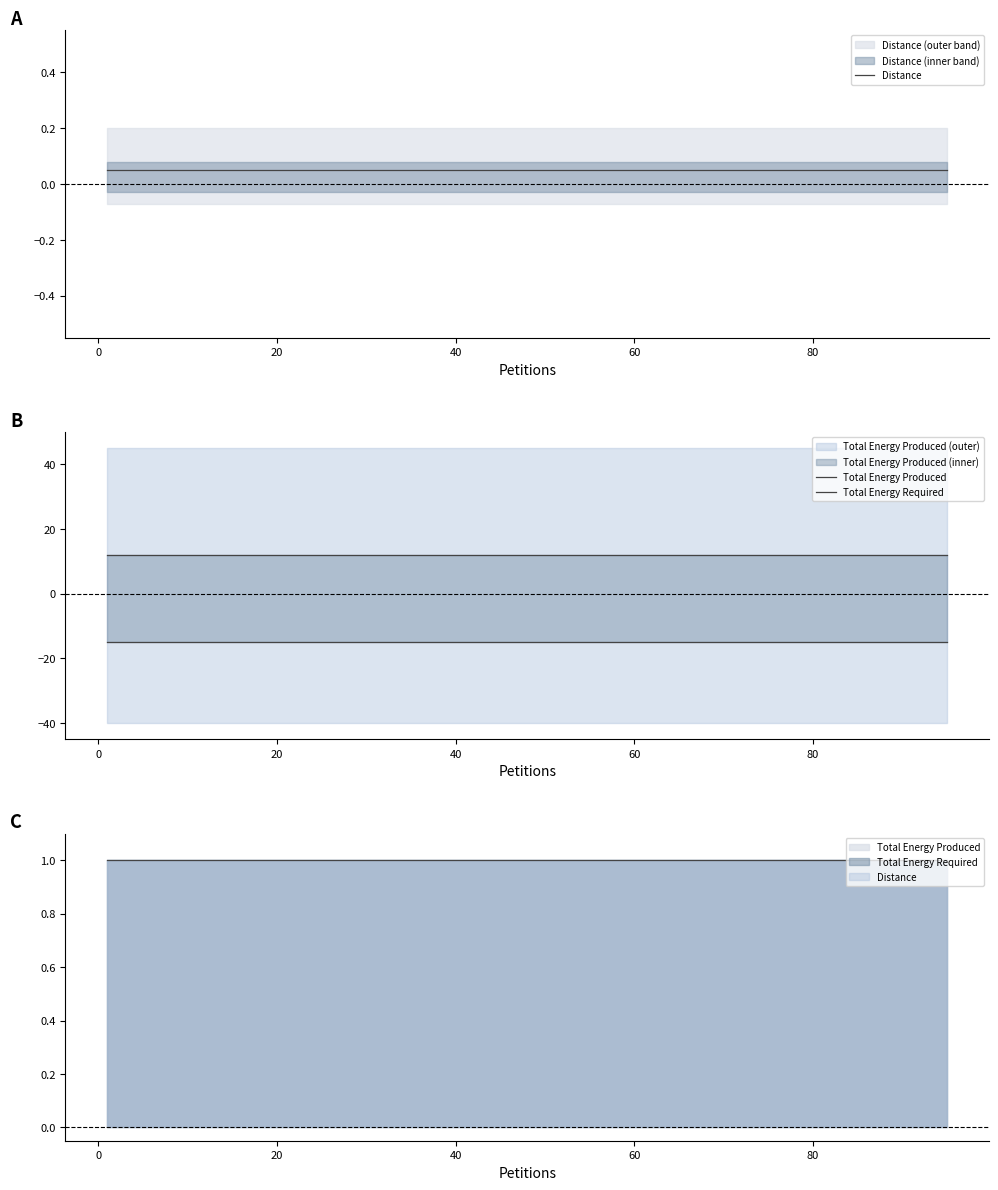

Is the value of Total Energy Produced at 19 greater than the value of Total Energy Required at 19?

Yes